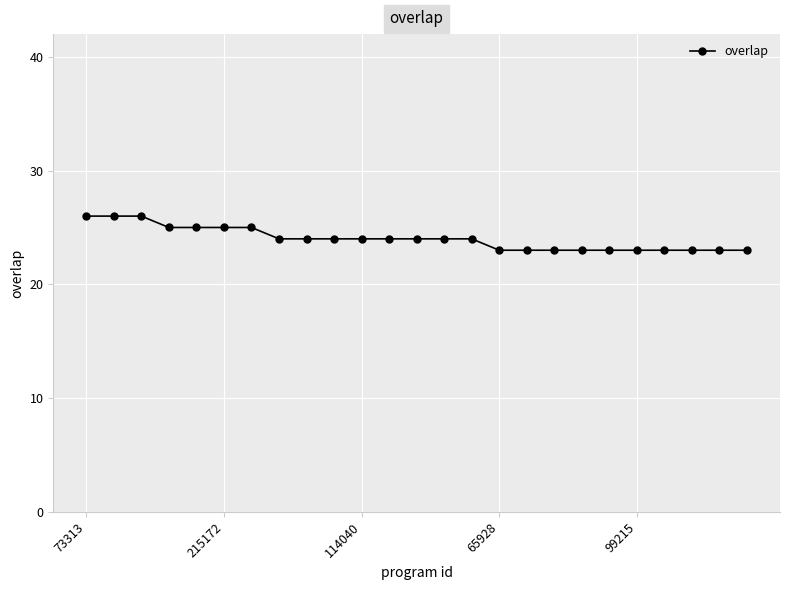

Does the chart have visible grid lines?

Yes